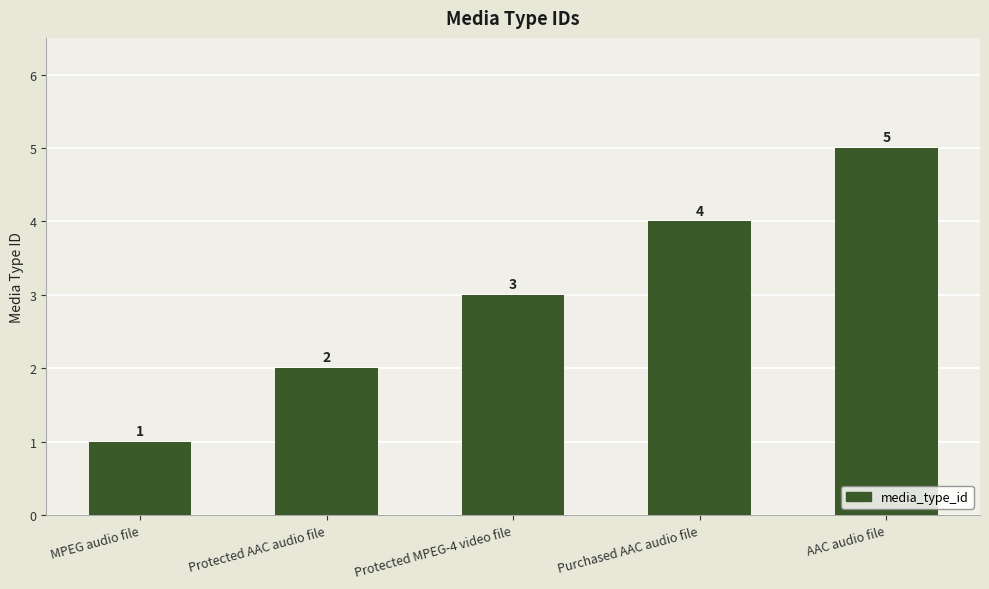

Reading left to right, transcribe all the data shown in this chart.

1	2	3	4	5